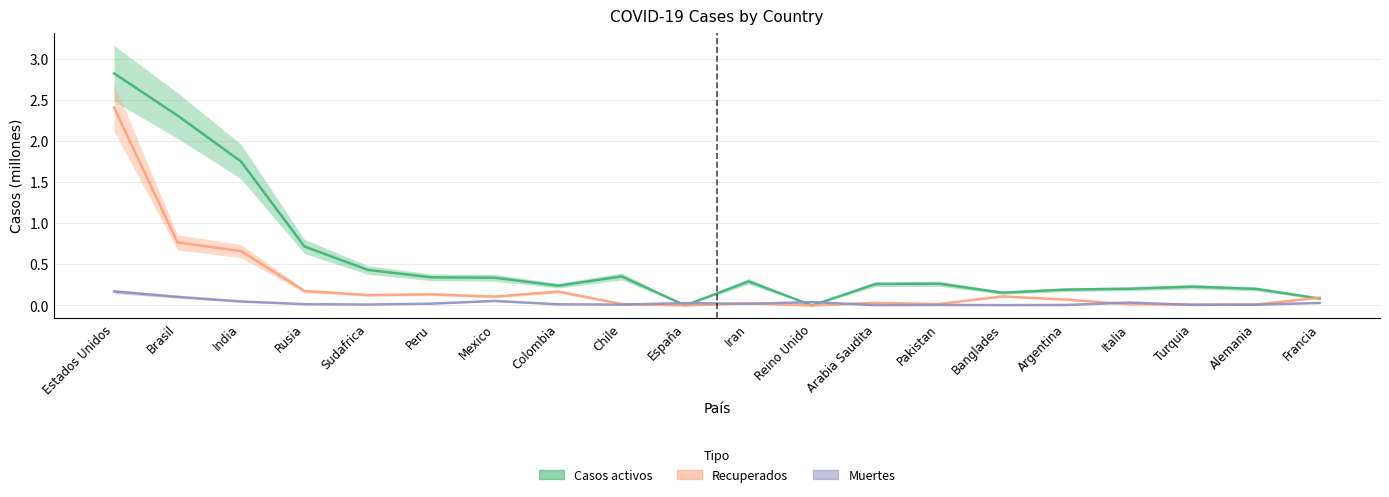

Rank the series by their average value, from highest to lowest.

Casos activos, Recuperados, Muertes